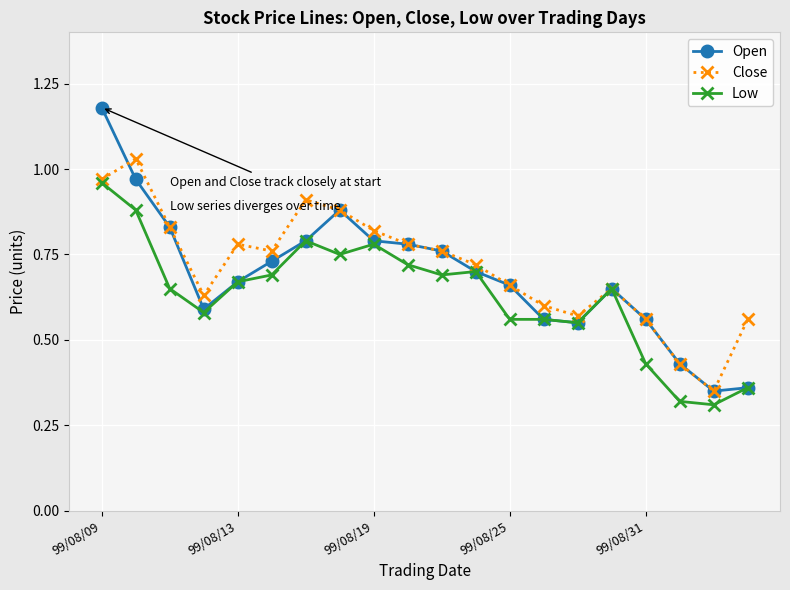

At how many categories does at least one series exceed 0?

20